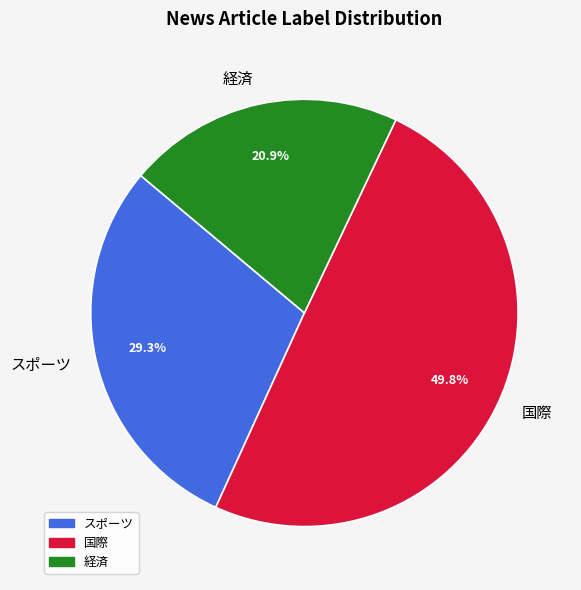

Which has a higher value, スポーツ or 国際?

国際